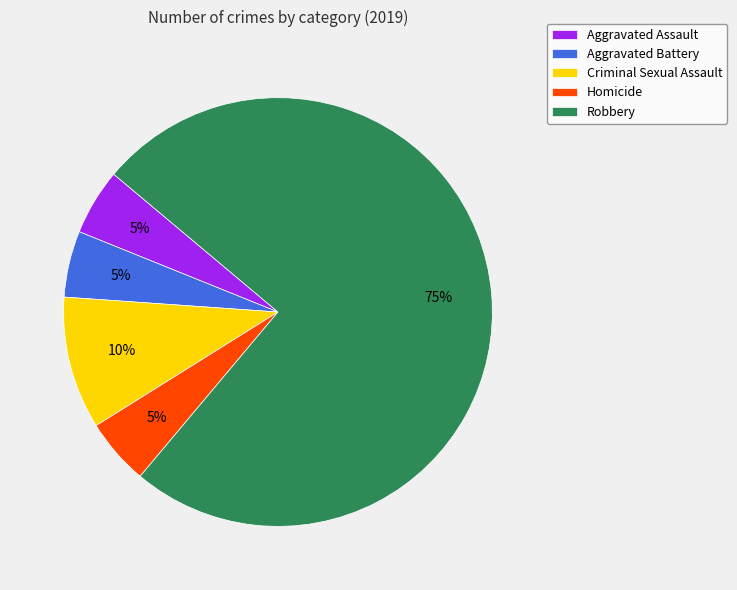

Which category has the biggest portion of the pie?

Robbery